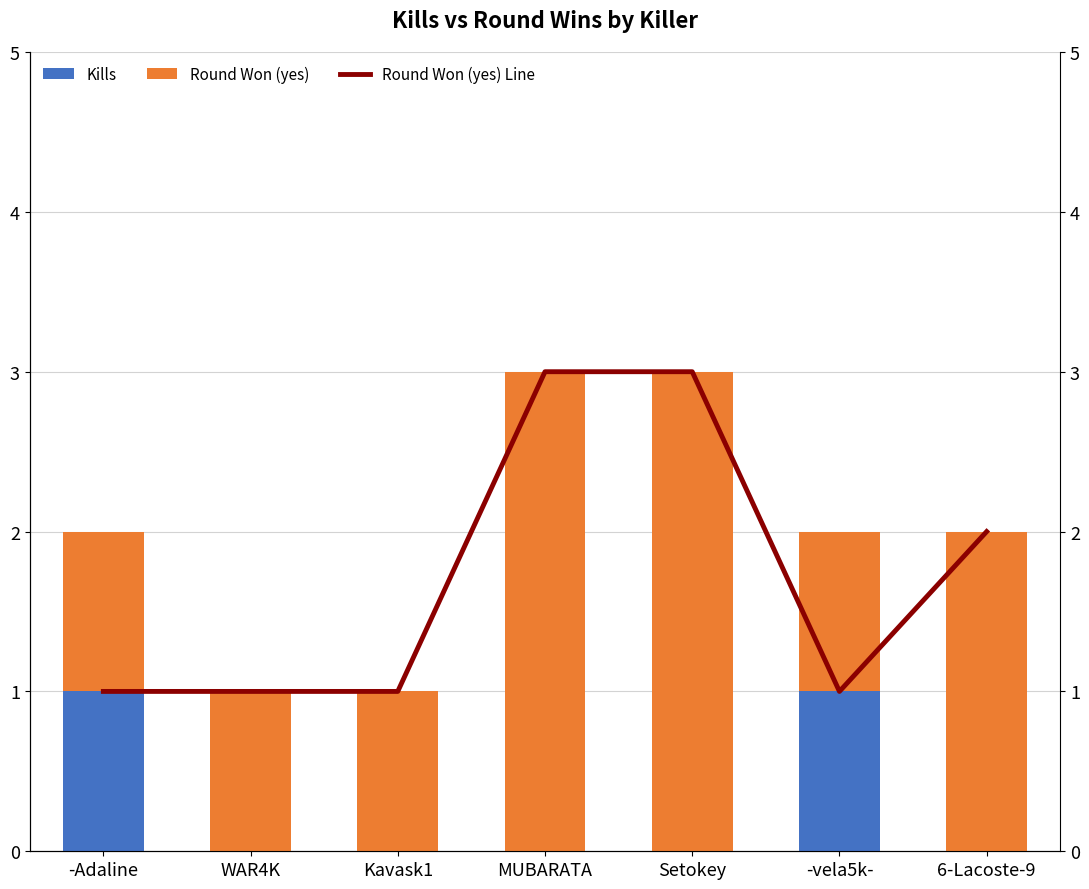

At which category is the sum across all series the highest?

MUBARATA